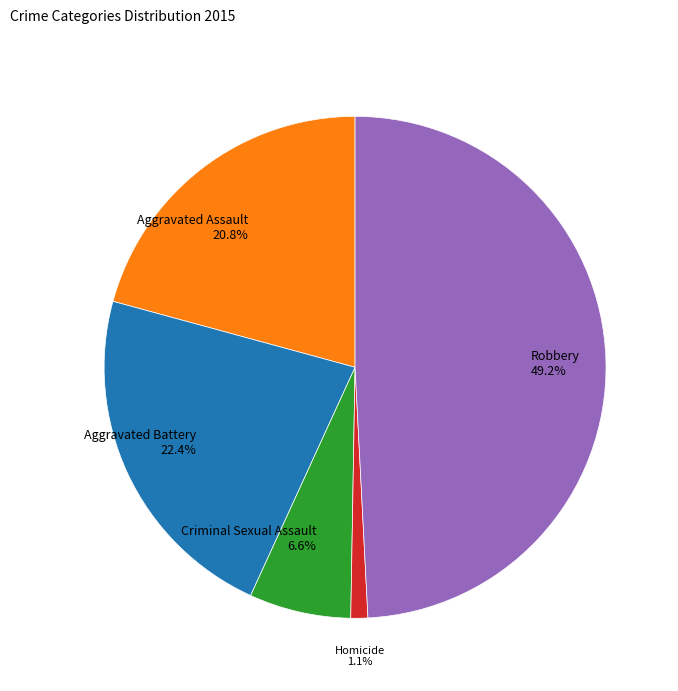

Which slice is the smallest?

Homicide